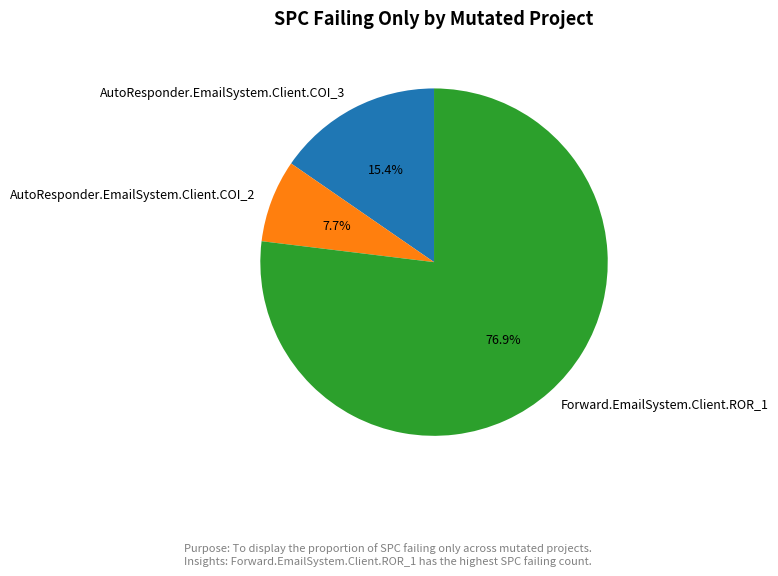

Rank the categories by value from lowest to highest.

AutoResponder.EmailSystem.Client.COI_2, AutoResponder.EmailSystem.Client.COI_3, Forward.EmailSystem.Client.ROR_1